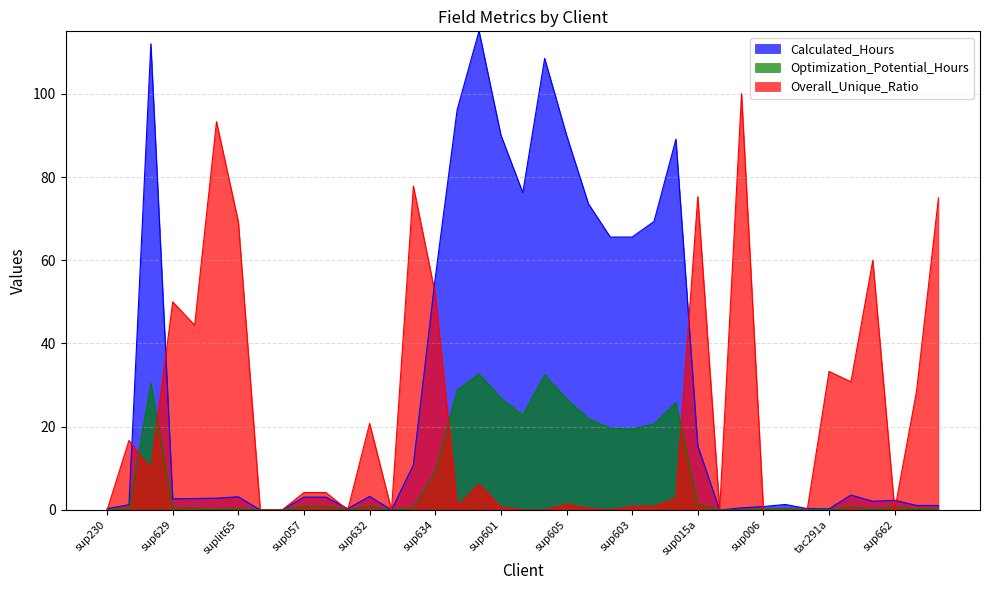

Which series has the widest spread of values?

Calculated_Hours